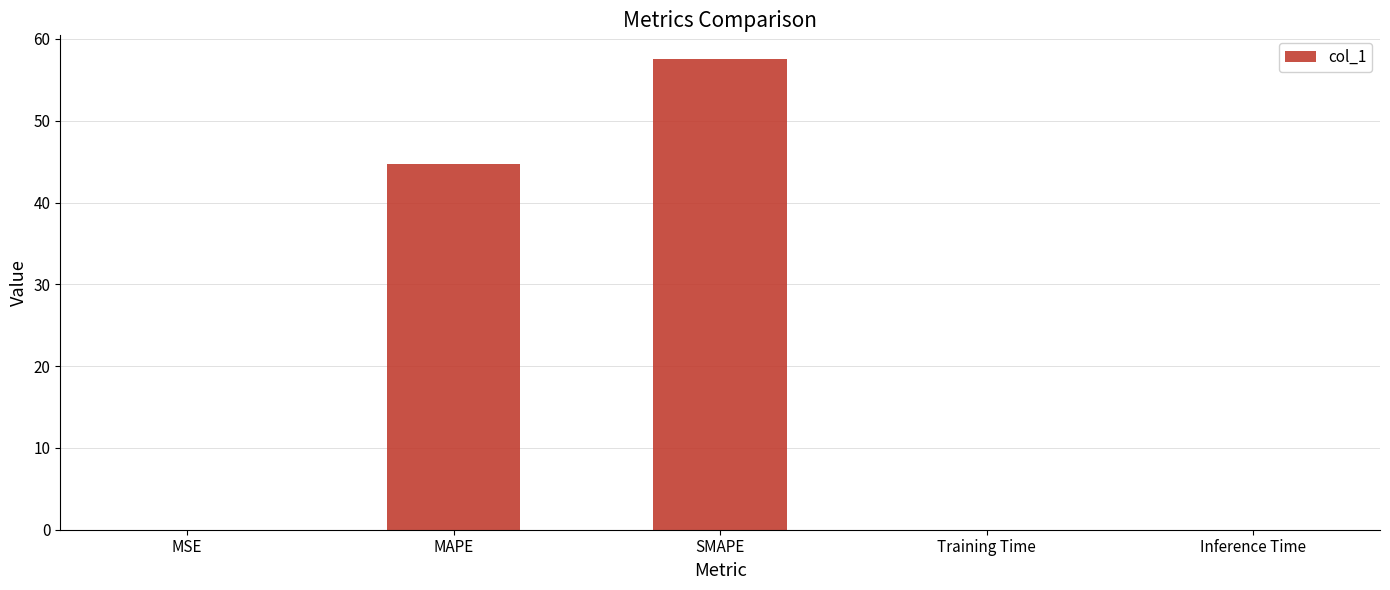

At which category does the chart reach its peak across all series?

SMAPE